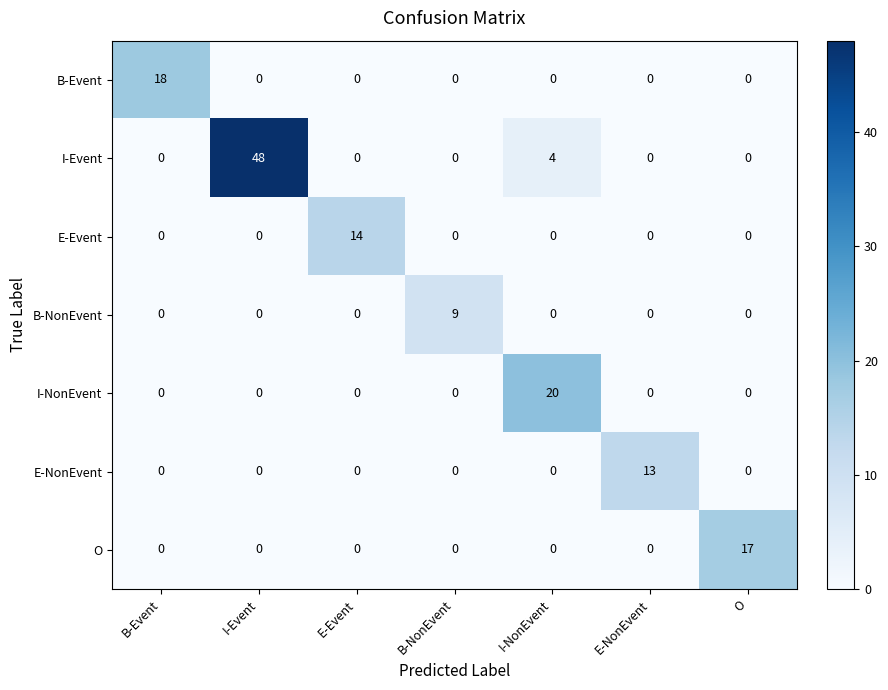

What is the sum of the I-Event values at E-NonEvent and I-NonEvent?

4